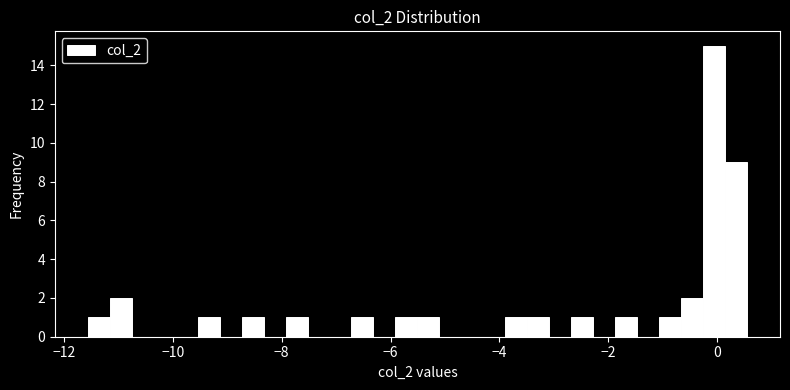

Read against the x-axis, roughly where is the centre of the tallest bar?

0.0